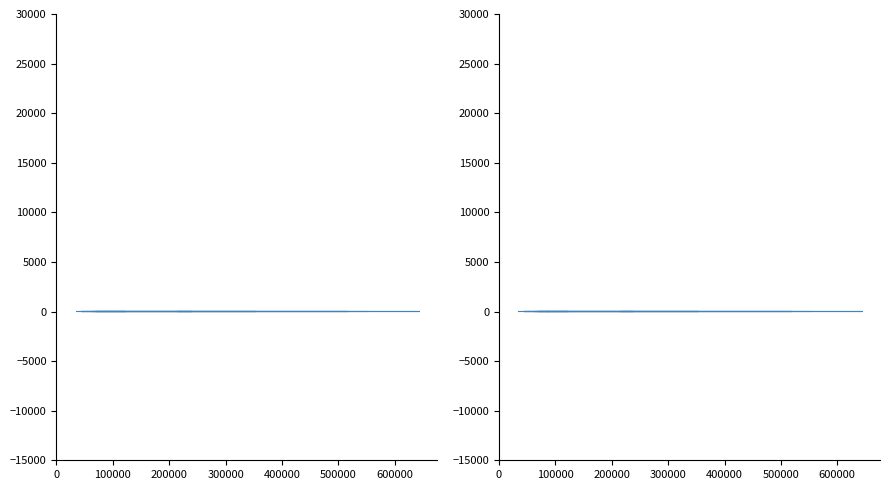

True or false: col_5 and col_7 intersect in this chart.

False